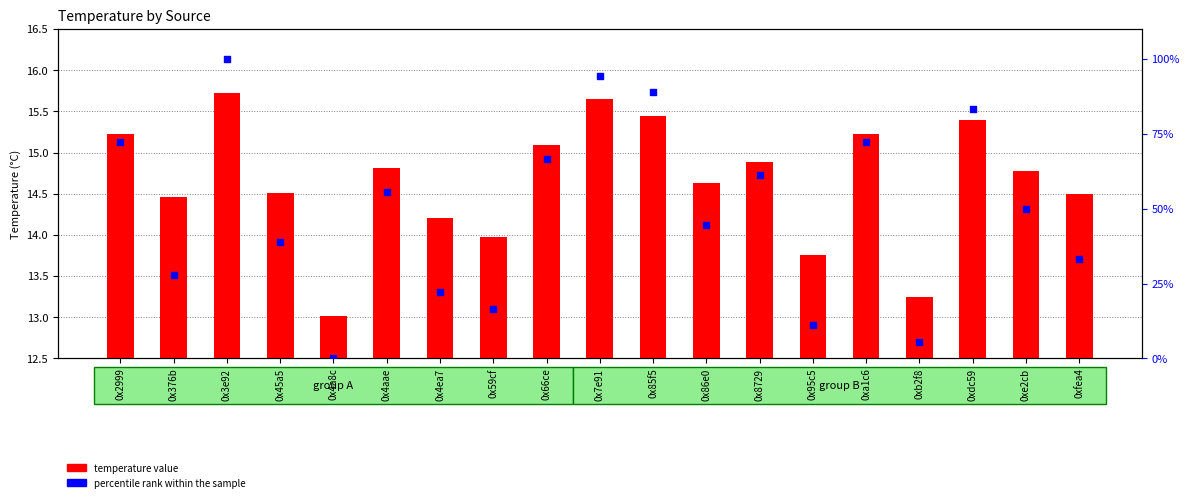

What is the total value across all series at 0x45a5?

53.4